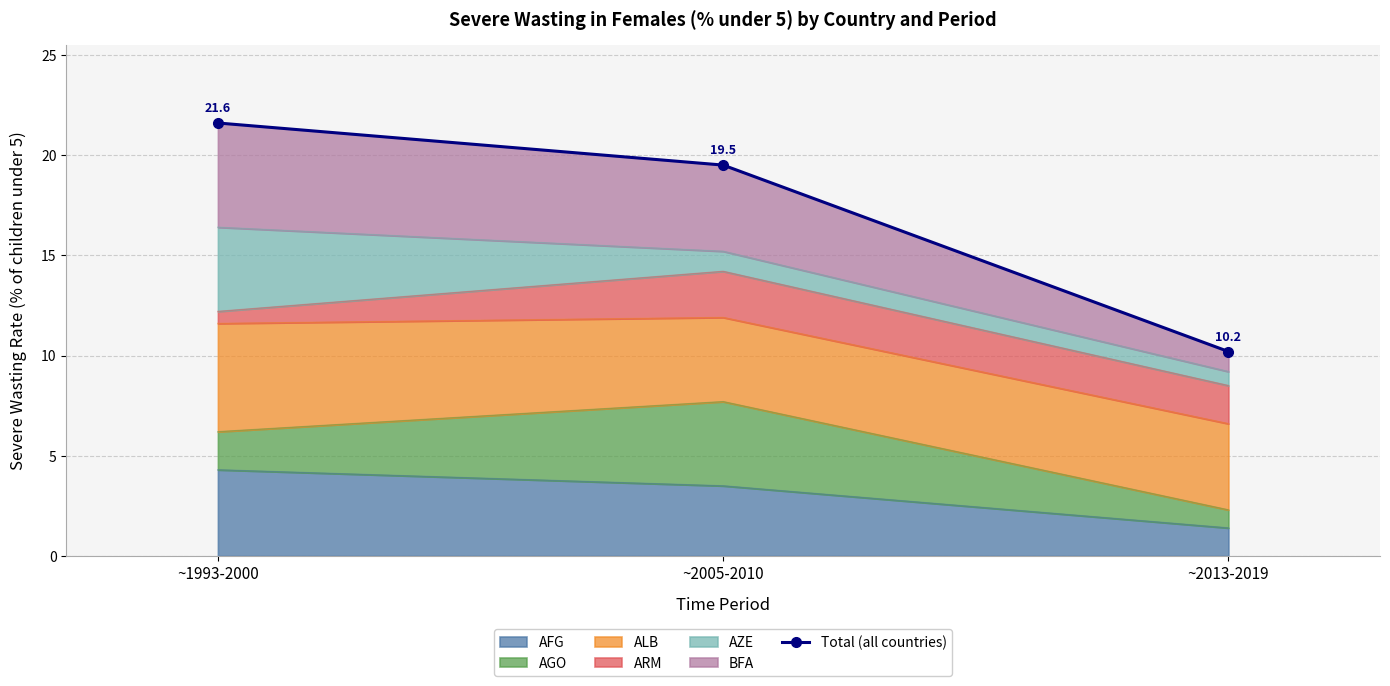

What is the label of the 1st point from the left?

~1993-2000